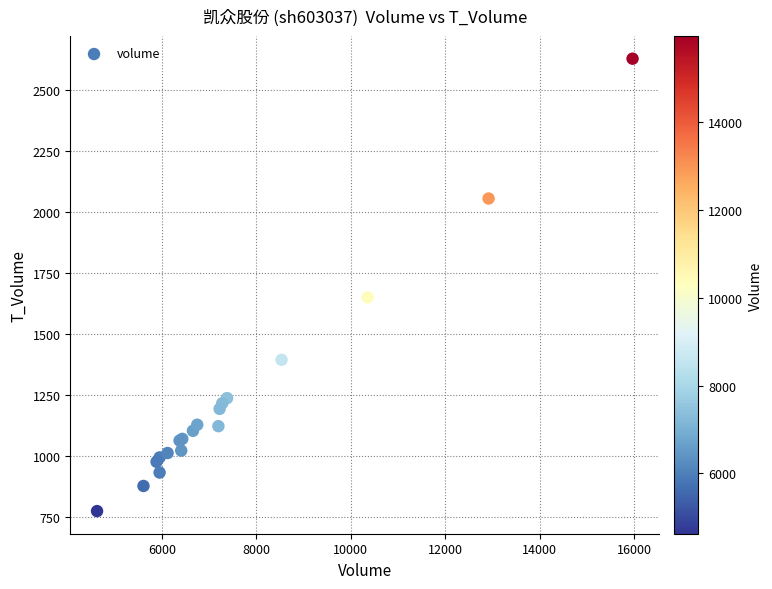

What Y value in the scatter plot is closest to 1703?

1652